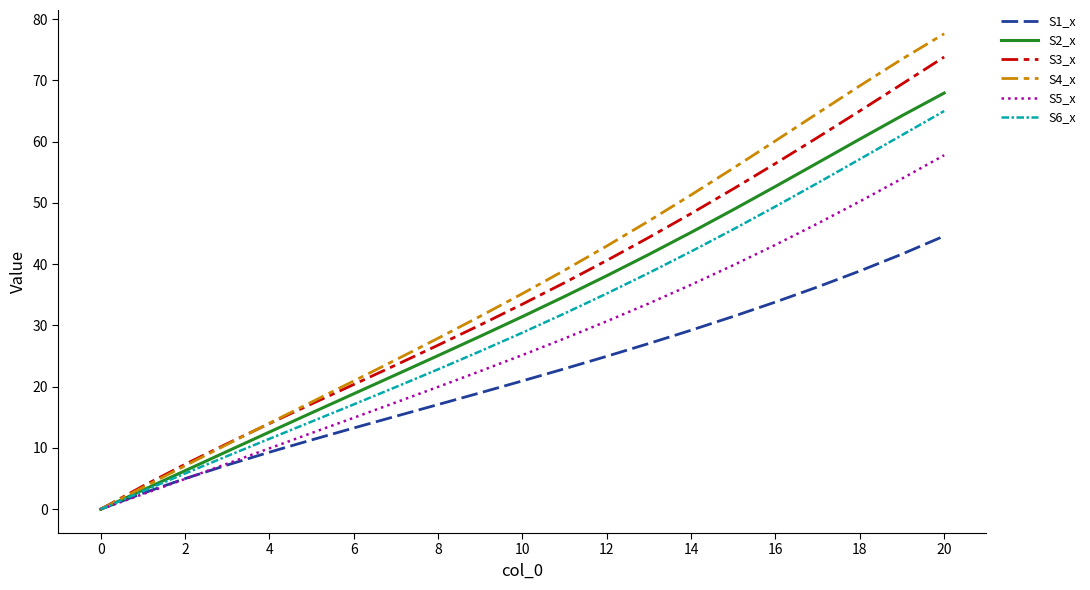

Which series has the largest range (max minus min)?

S4_x